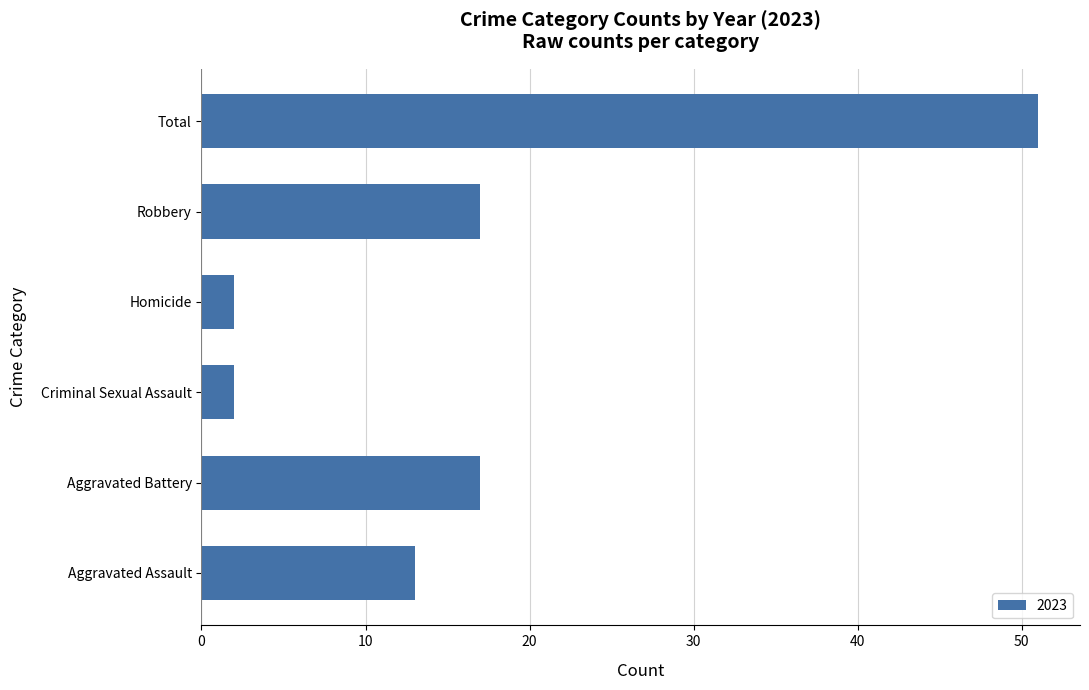

Read the value at Total.

51